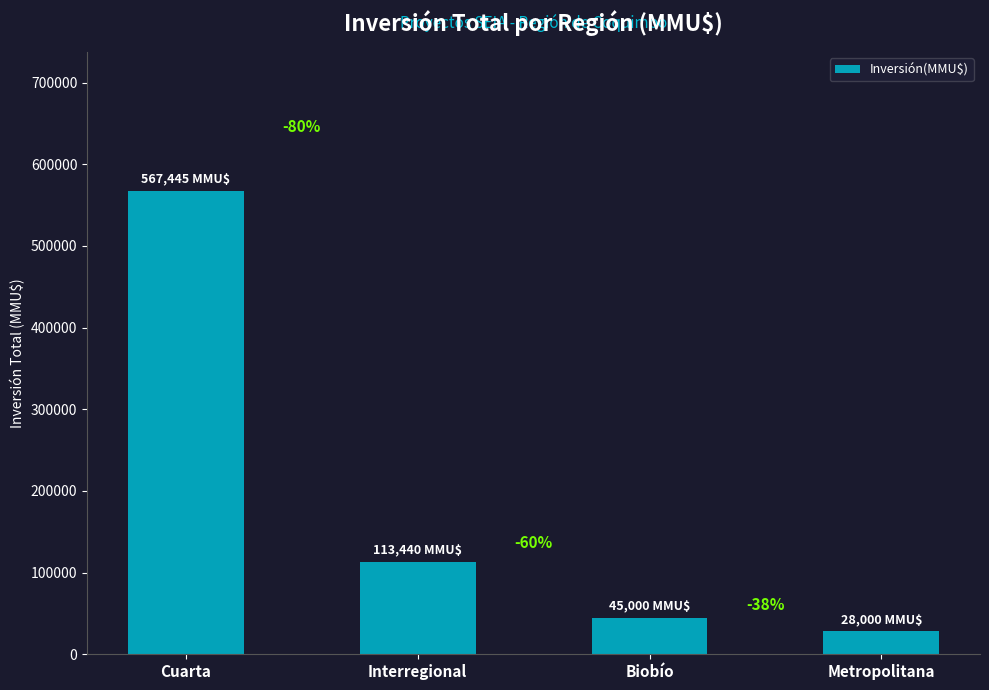

Which has a higher value, Cuarta or Metropolitana?

Cuarta